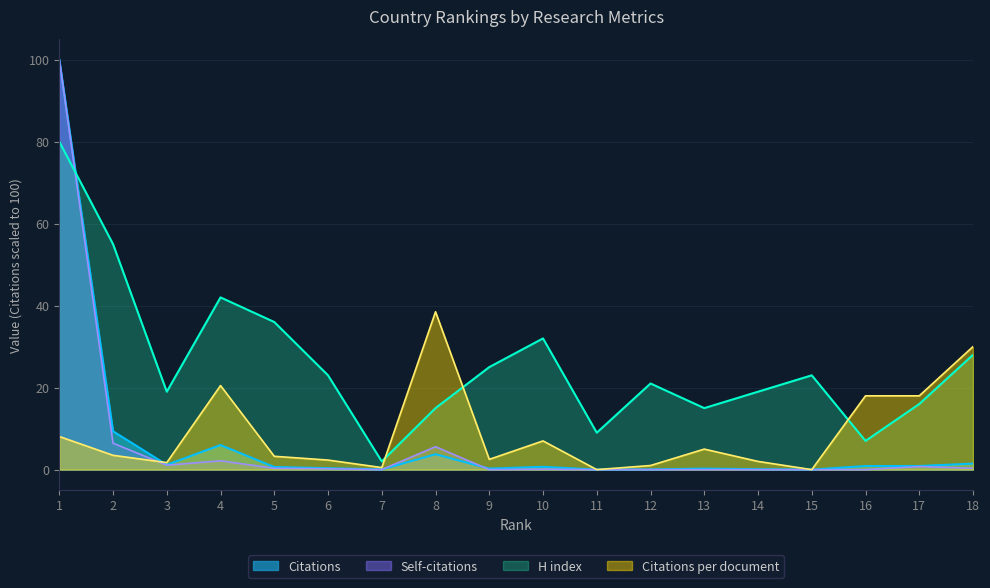

Is the value of Citations at 7 greater than the value of Citations per document at 15?

Yes